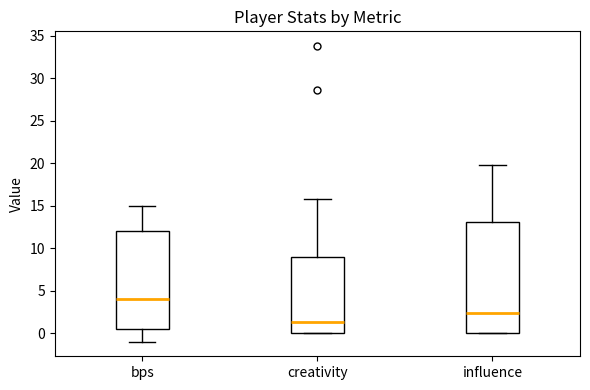

Reading left to right, transcribe this box plot: for each box, give where its median line is, the range the box spans, and where its two whiskers end, as read against the y-axis. The values are not printed on the chart, so give them approximately, as read against the axis.

bps: median 4.0, box 0.5 to 12.0, whiskers -1.0 to 15.0
creativity: median 1.5, box 0.0 to 9.0, whiskers 0.0 to 16.0
influence: median 2.5, box 0.0 to 13.0, whiskers 0.0 to 20.0